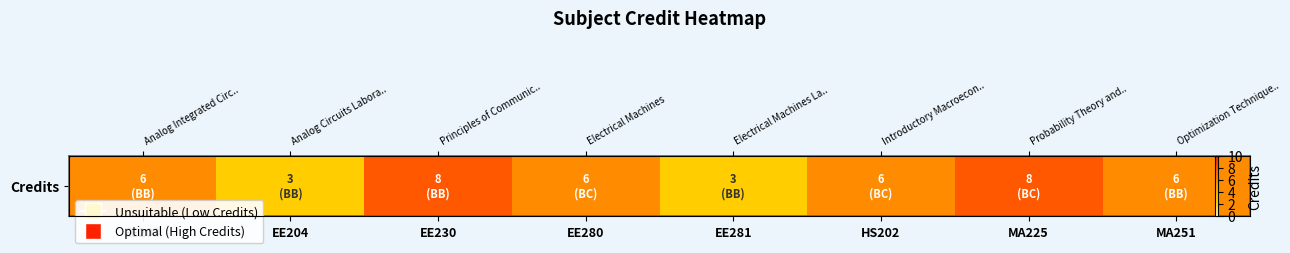

Reading left to right, extract all data points from this chart.

6	3	8	6	3	6	8	6